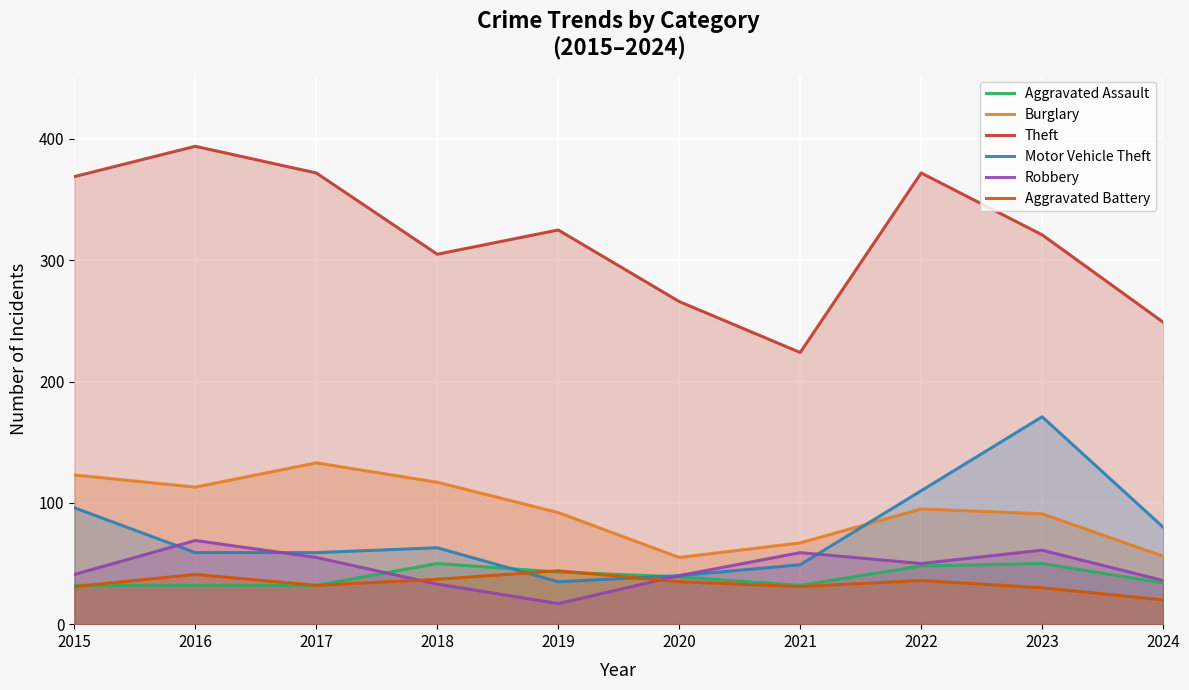

Which has a higher value, 2017 or 2020?

2020